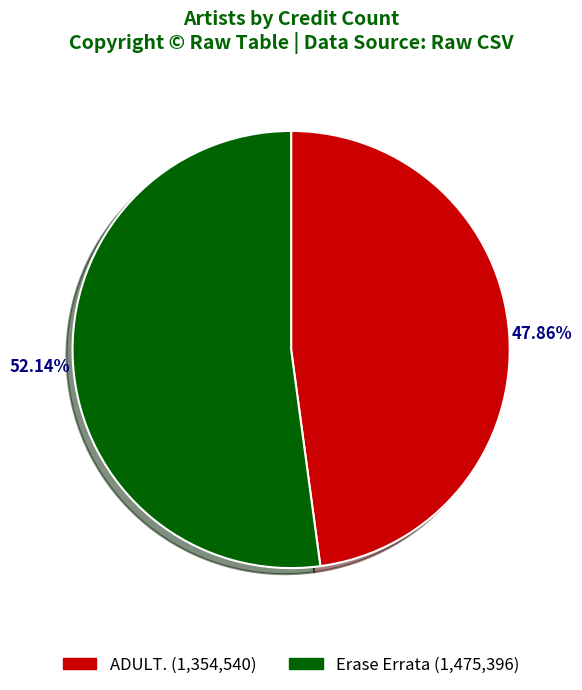

True or false: Erase Errata accounts for 38% of the total.

False